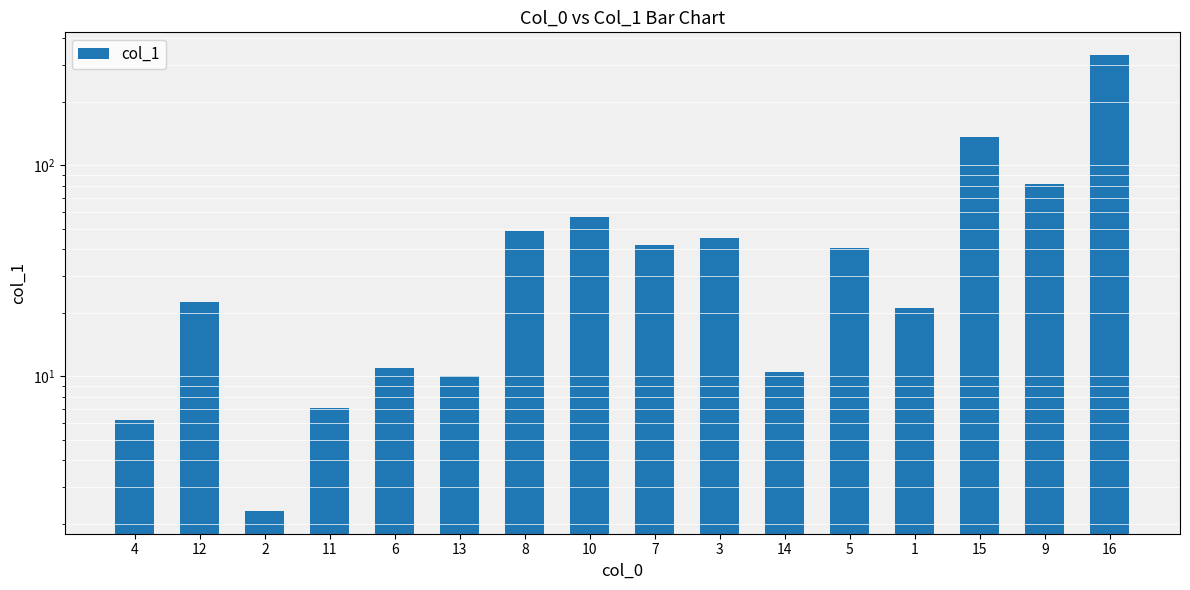

Which label corresponds to the largest value in the chart?

16